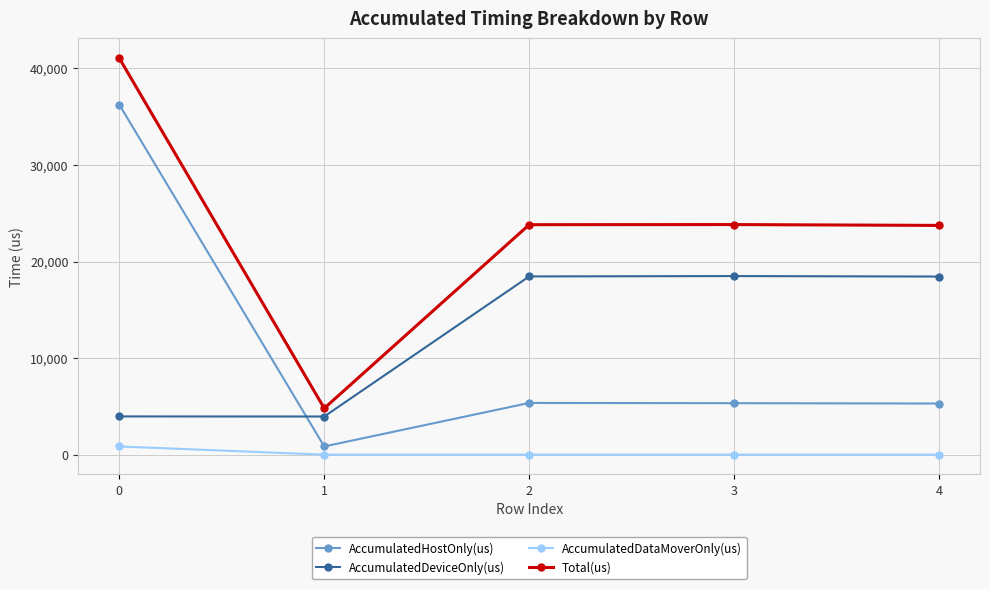

What is the difference between the Total(us) values at 0 and 3?

17227.0